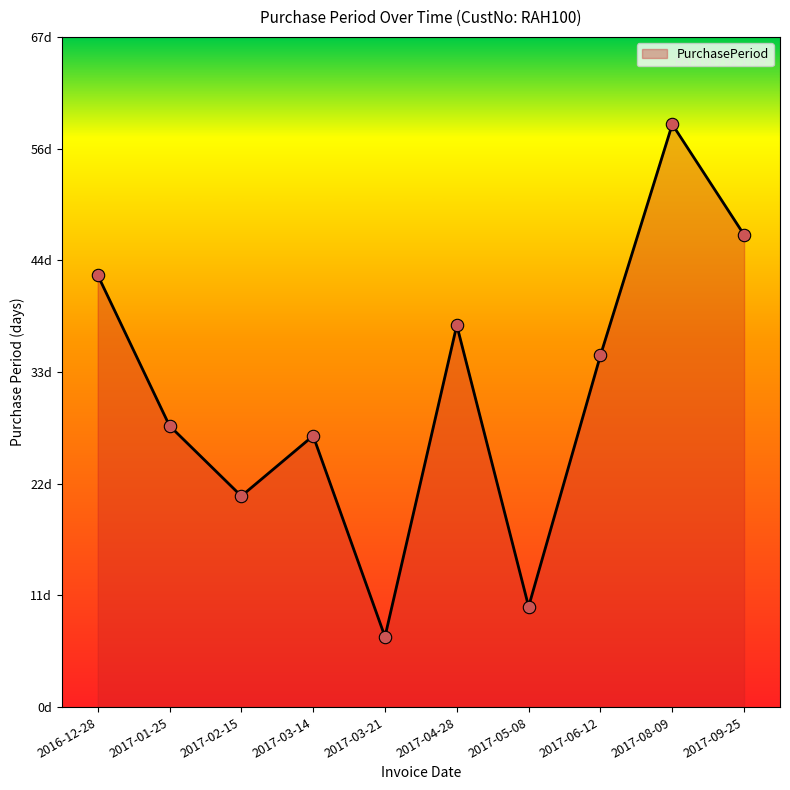

What is the ratio of the value at 2017-08-09 to the value at 2017-01-25?

2.1